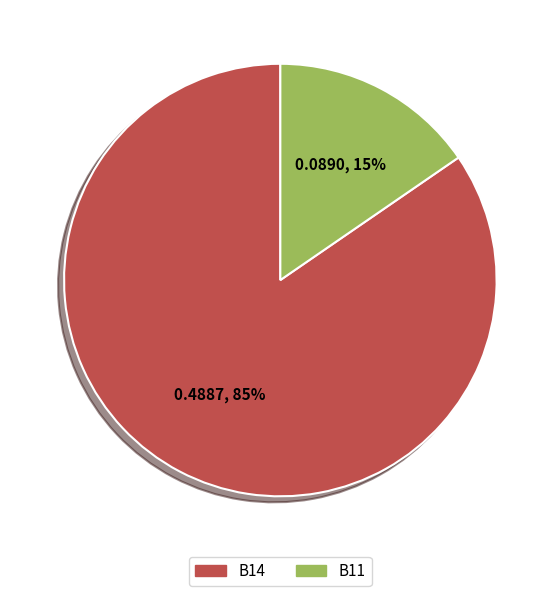

To the nearest percent, what is the average slice percentage?

50%